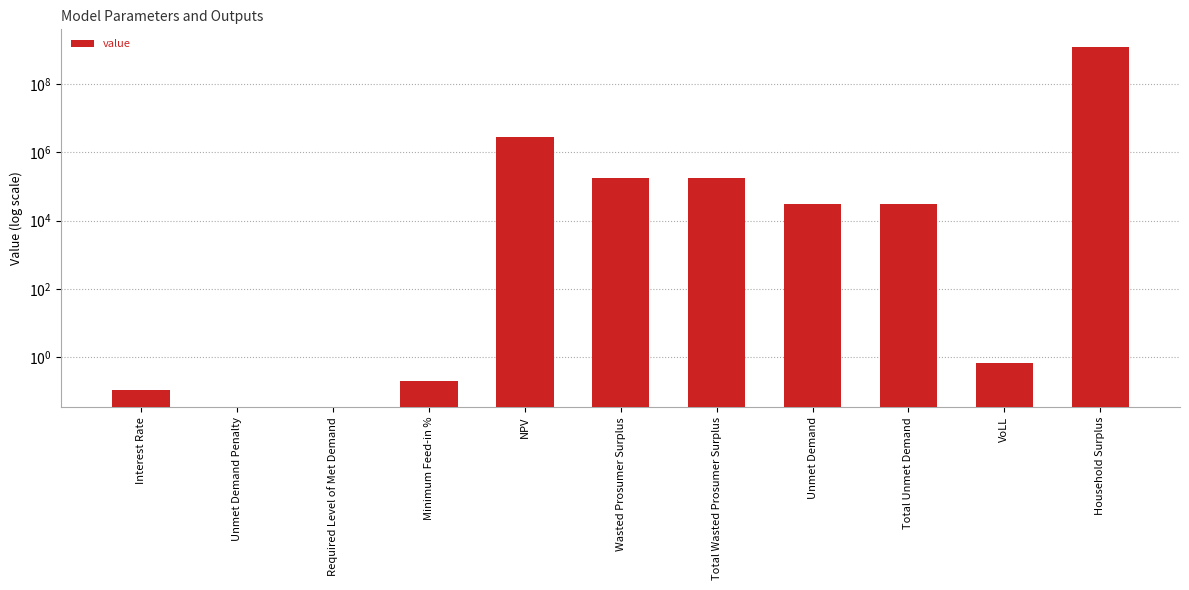

True or false: the data shows 887830569.3 at Household Surplus.

False